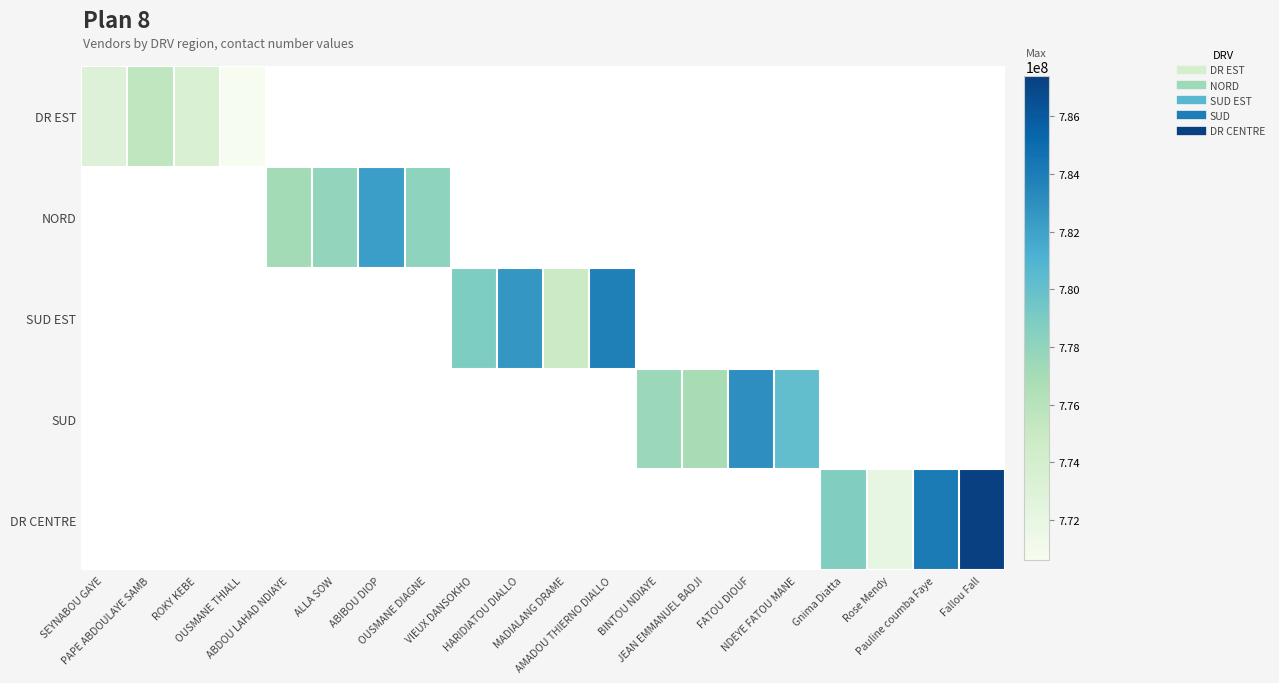

Between SEYNABOU GAYE and OUSMANE THIALL, which is larger?

SEYNABOU GAYE